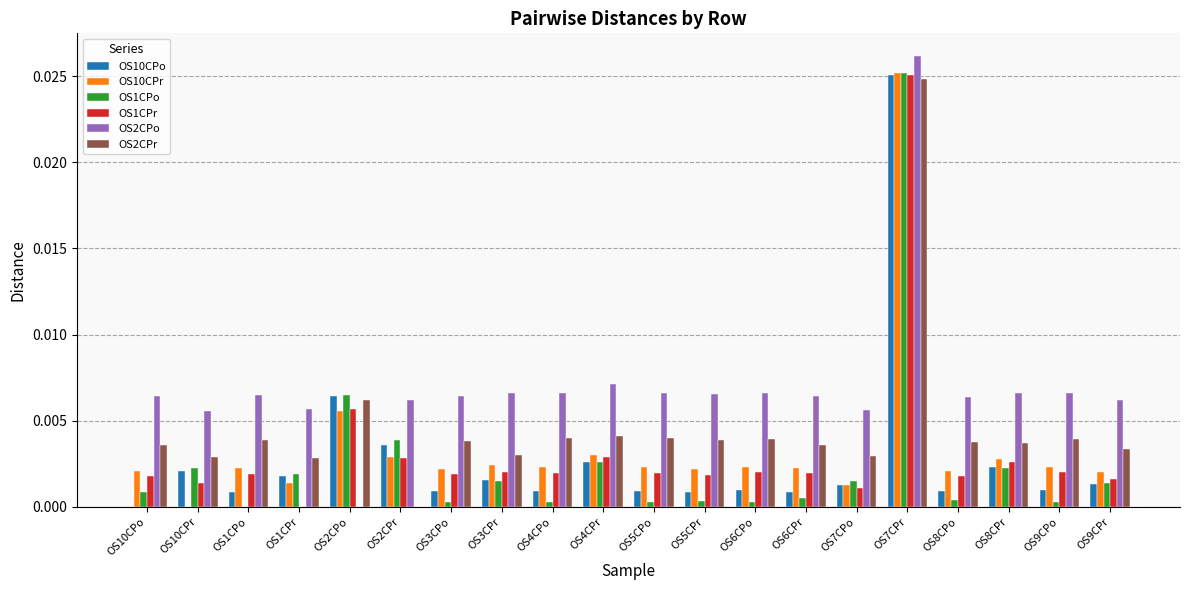

The value of OS10CPo at OS2CPr is 0.0. True or false?

True